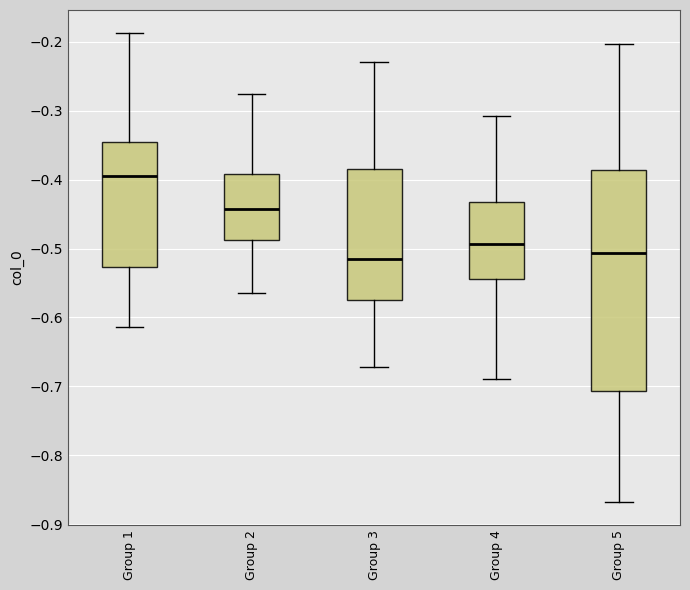

Which box is the tallest, from its lower edge to its upper edge?

Group 5